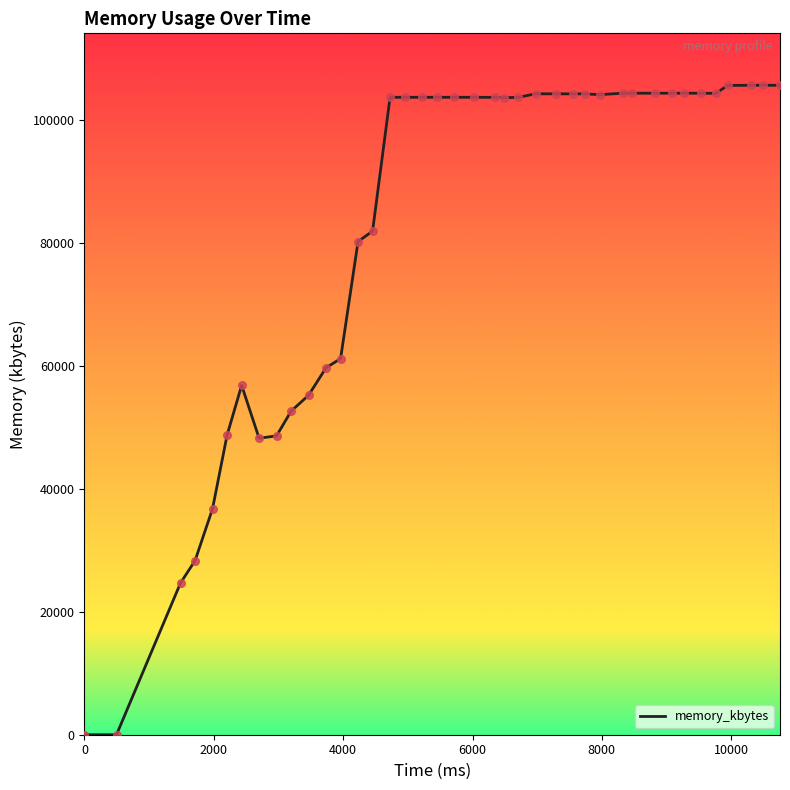

What is the greatest value displayed?

105652